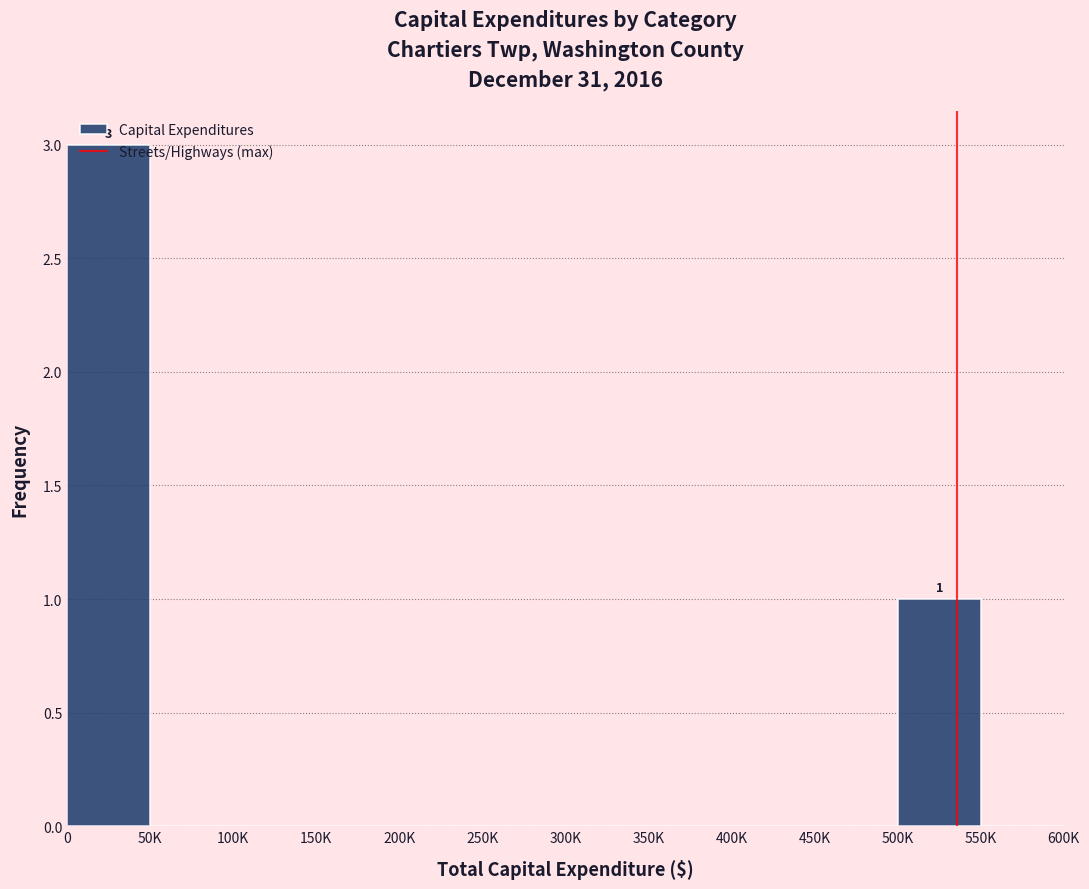

The chart shows a value of 1 at 150K. True or false?

False